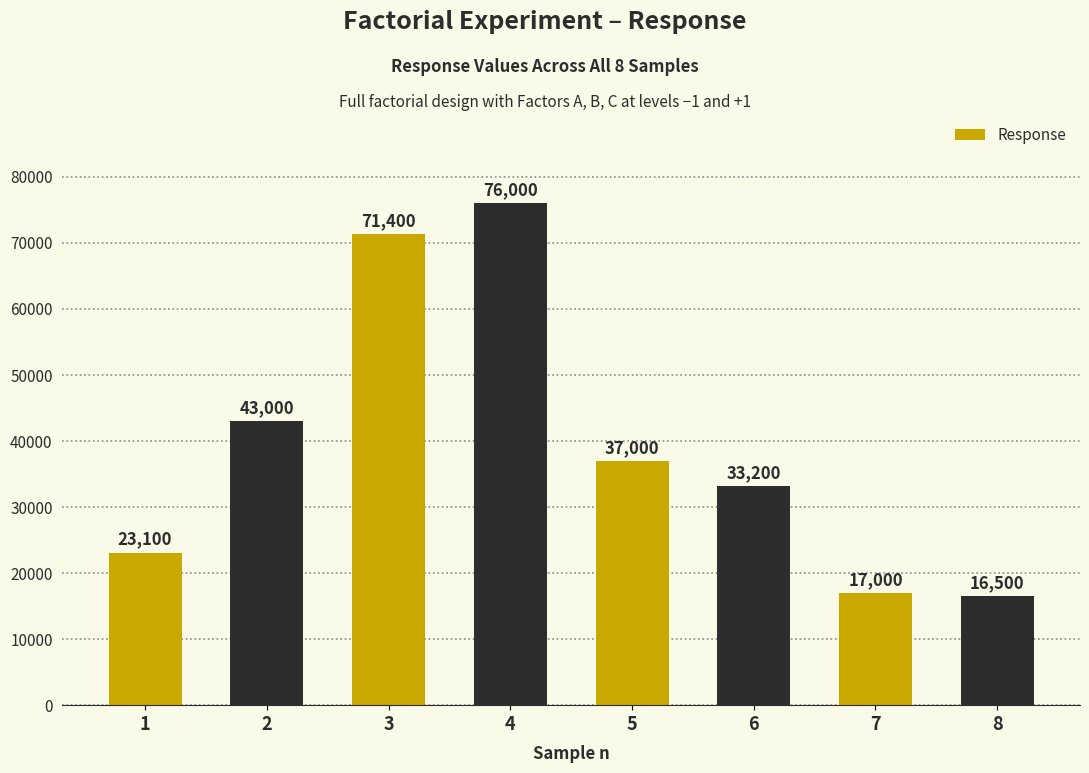

How many data points does each series have?

8